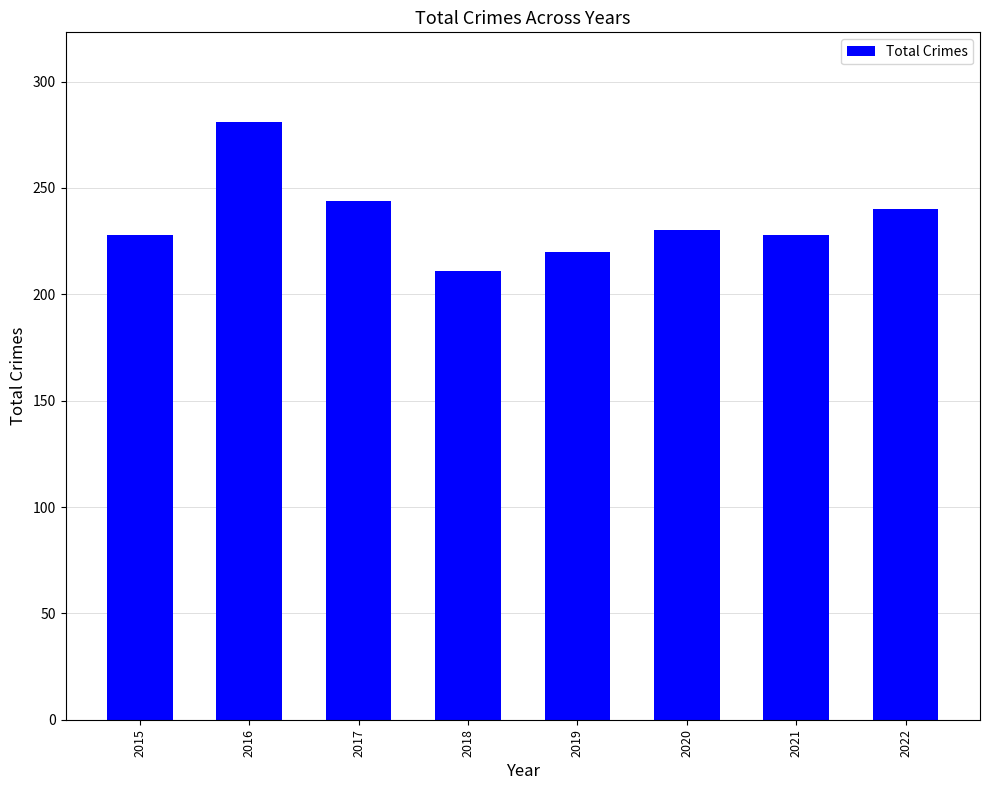

What is the minimum value shown in the chart?

211